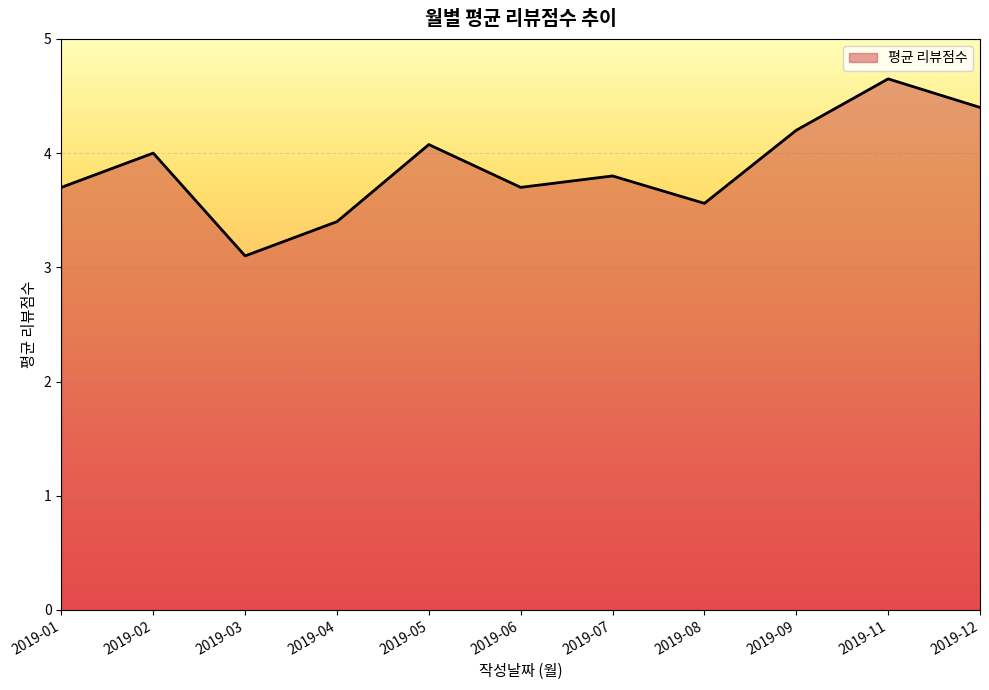

What is the smallest value displayed?

3.1